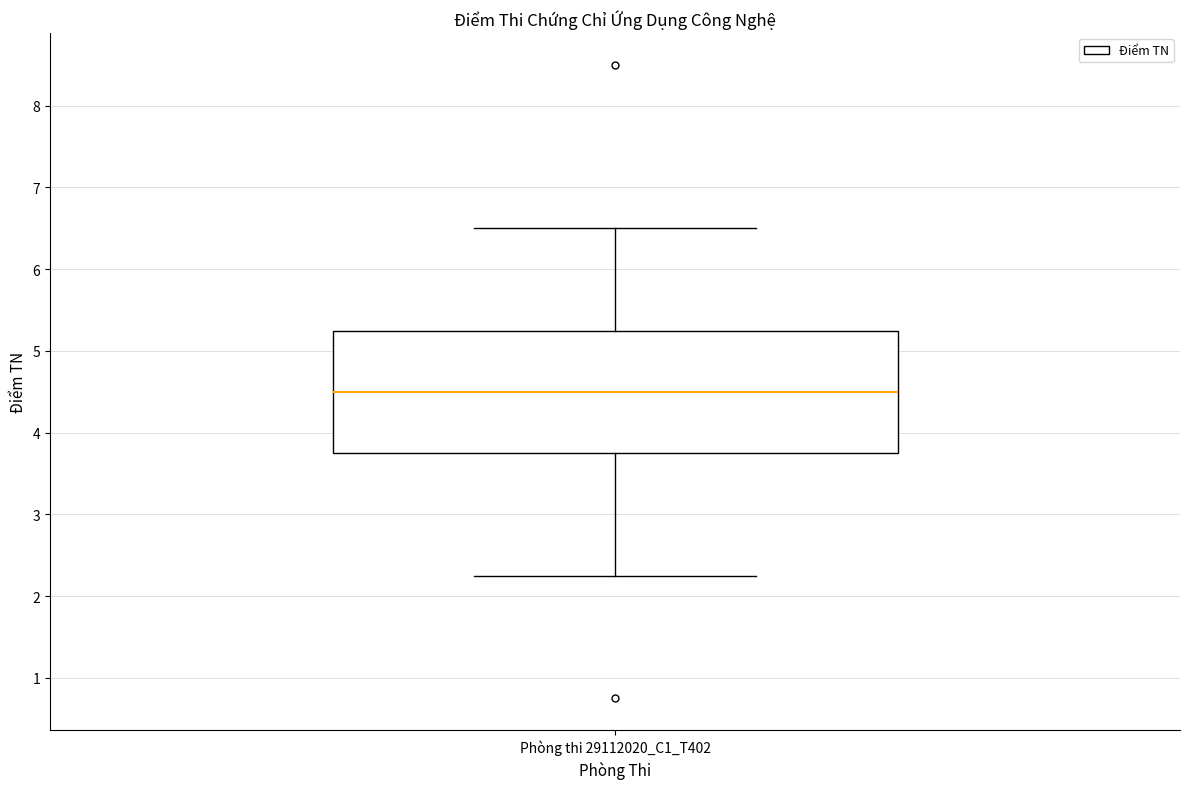

Transcribe this box plot: give where the median line is, the range the box spans, and where the two whiskers end, as read against the y-axis. The values are not printed on the chart, so give them approximately, as read against the axis.

median 4.5, box 3.8 to 5.3, whiskers 2.3 to 6.5